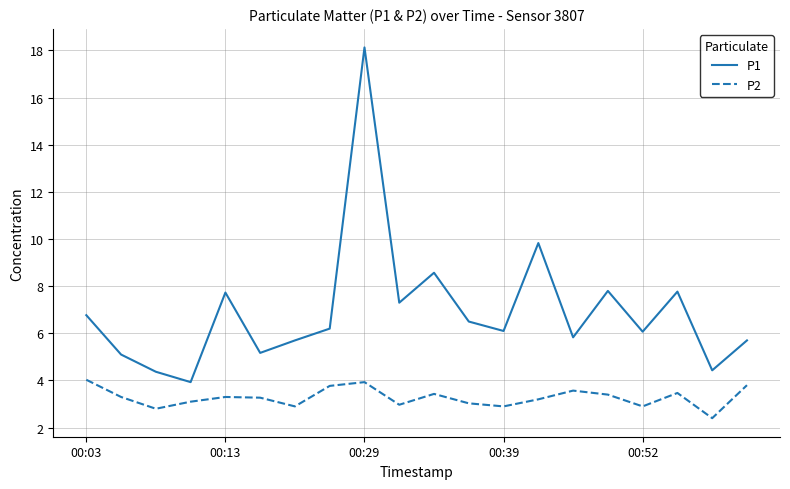

What is the minimum value for P1?

3.9